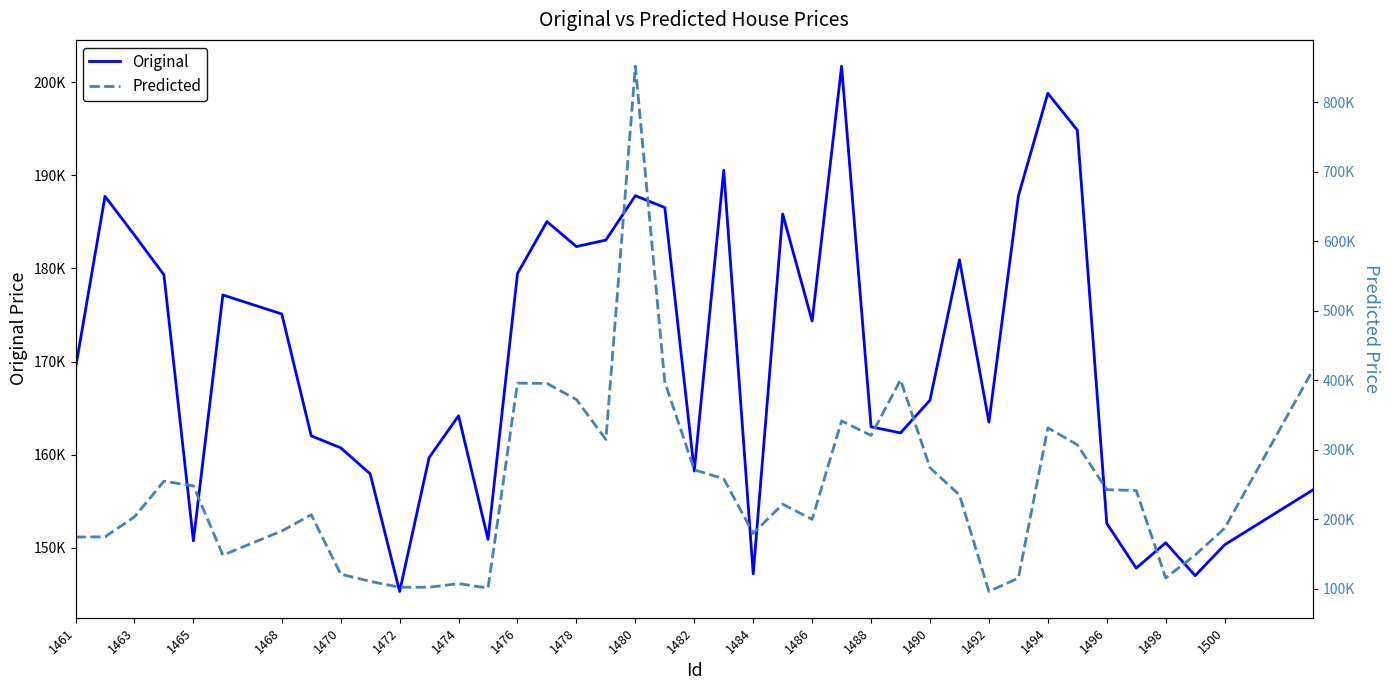

At how many categories does at least one series exceed 360040?

7